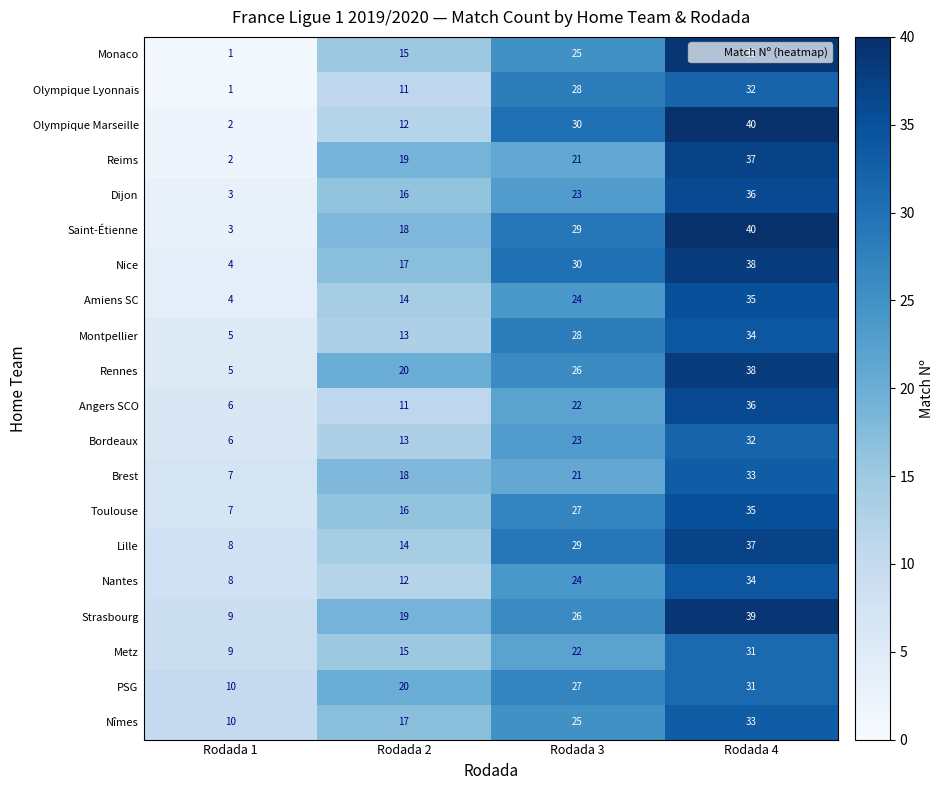

At which category is the sum across all series the highest?

Rodada 4